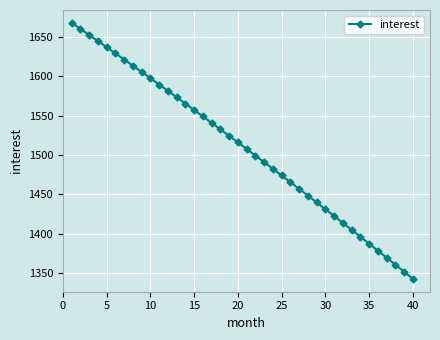

What is the greatest value displayed?

1668.3